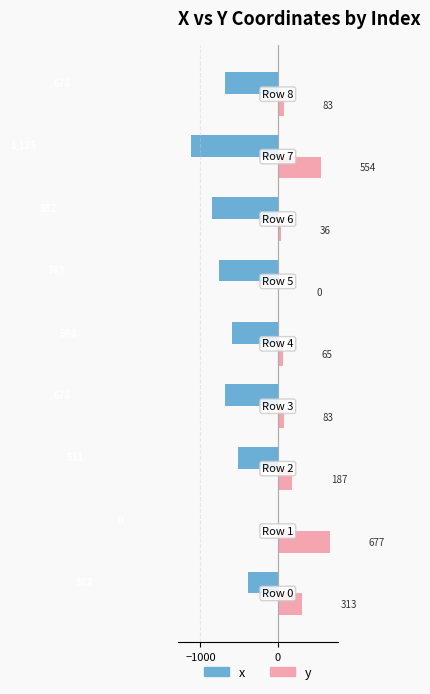

What is the greatest value displayed?

676.7